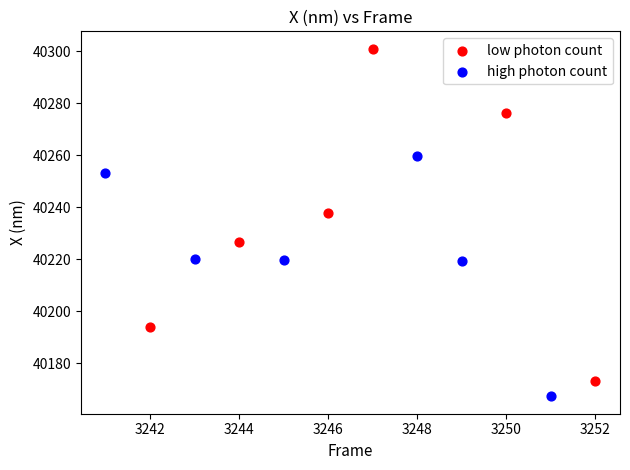

Which series reaches the maximum Y coordinate?

low photon count